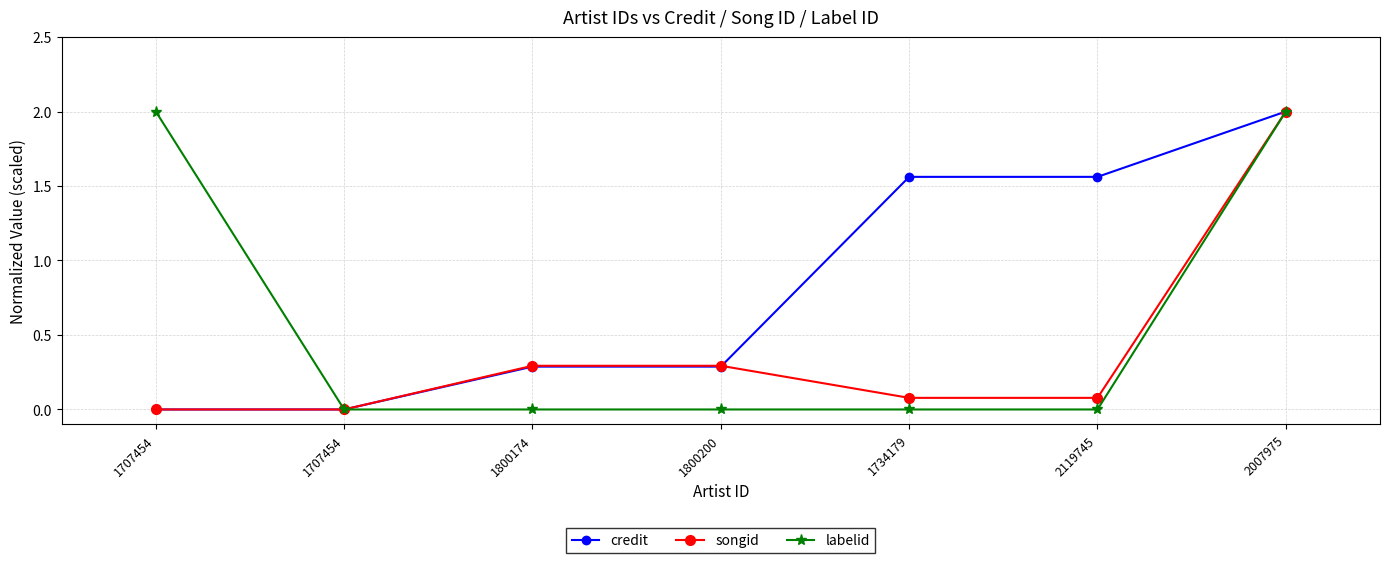

Reading left to right, transcribe all the data shown in this chart.

credit: 1707454=0.0	1707454=0.0	1800174=0.3	1800200=0.3	1734179=1.6	2119745=1.6	2007975=2.0
songid: 1707454=0.0	1707454=0.0	1800174=0.3	1800200=0.3	1734179=0.1	2119745=0.1	2007975=2.0
labelid: 1707454=2.0	1707454=0.0	1800174=0.0	1800200=0.0	1734179=0.0	2119745=0.0	2007975=2.0